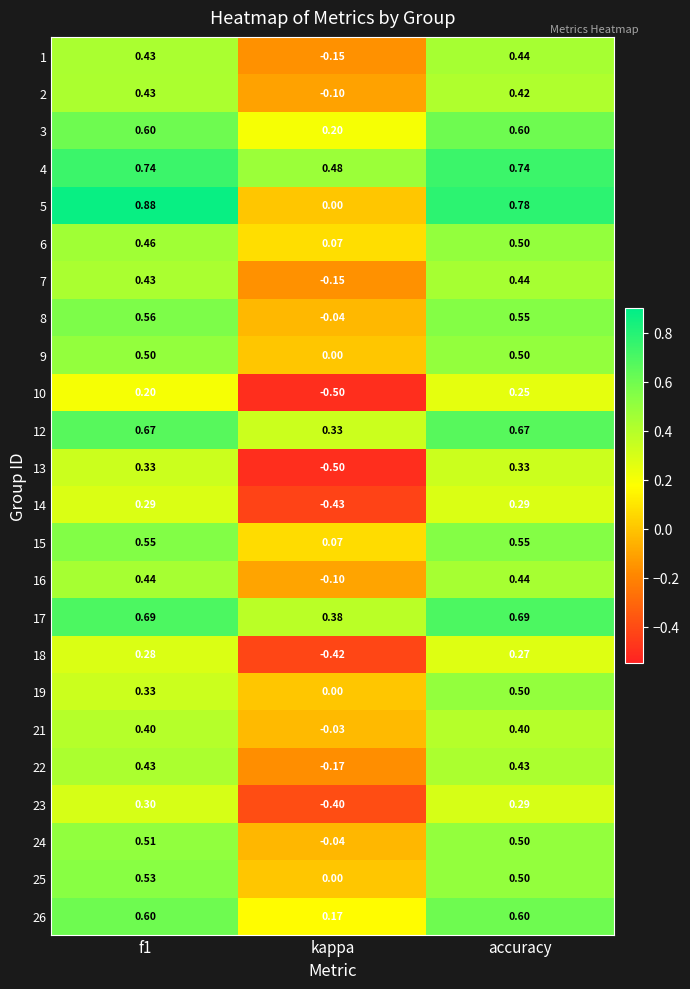

Which category has the highest value in the 6 series?

accuracy